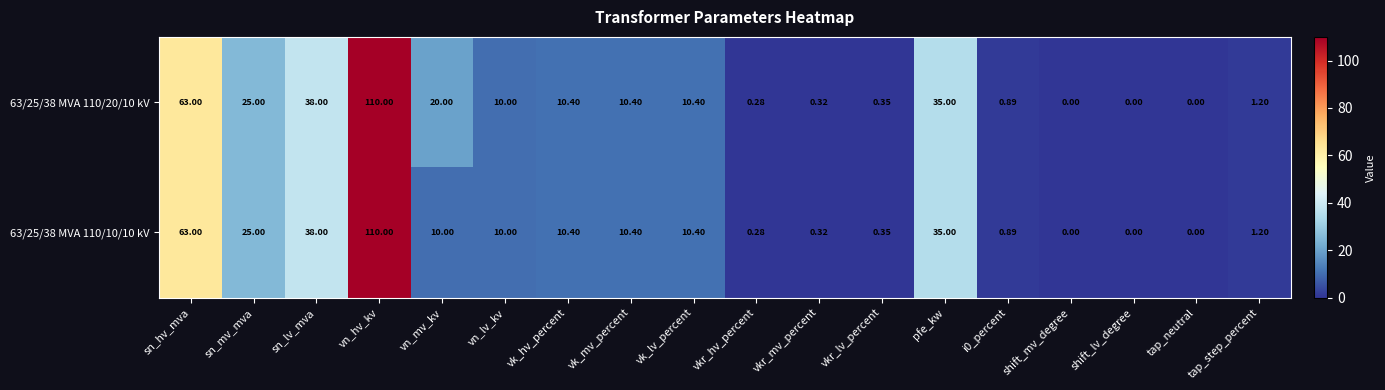

List the series in order of their overall mean, lowest first.

63/25/38 MVA 110/10/10 kV, 63/25/38 MVA 110/20/10 kV